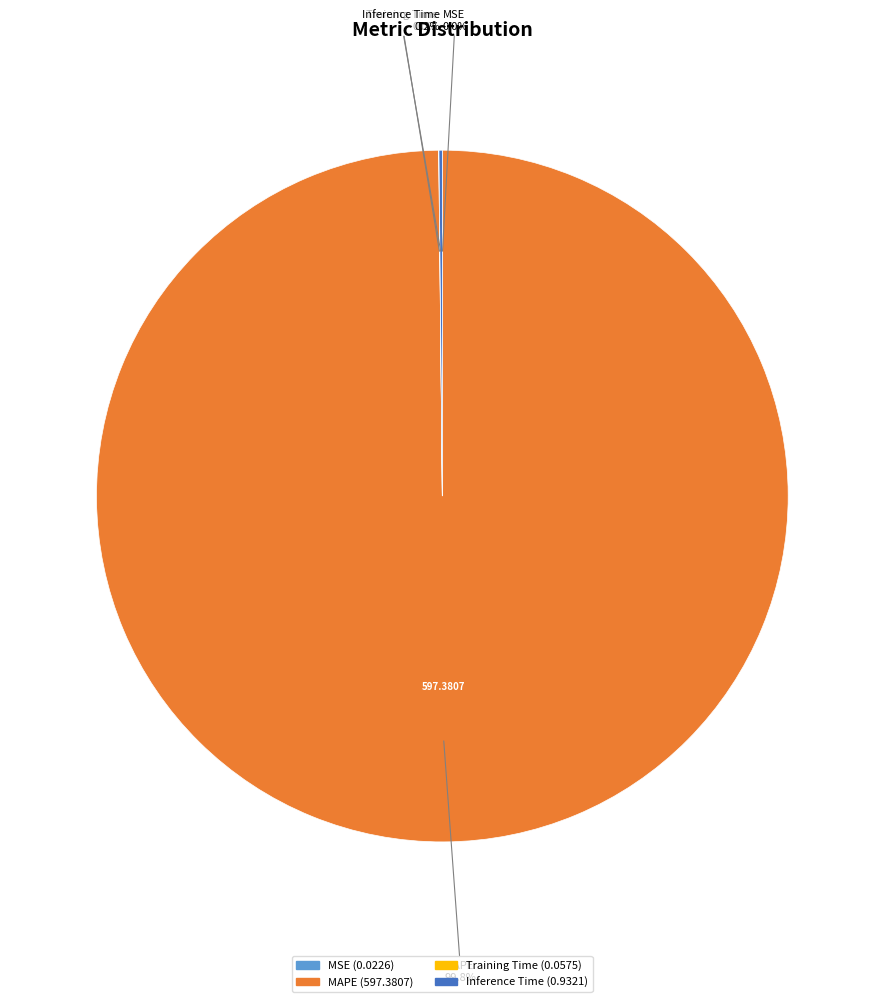

What portion of the pie excludes MAPE?

0.2%